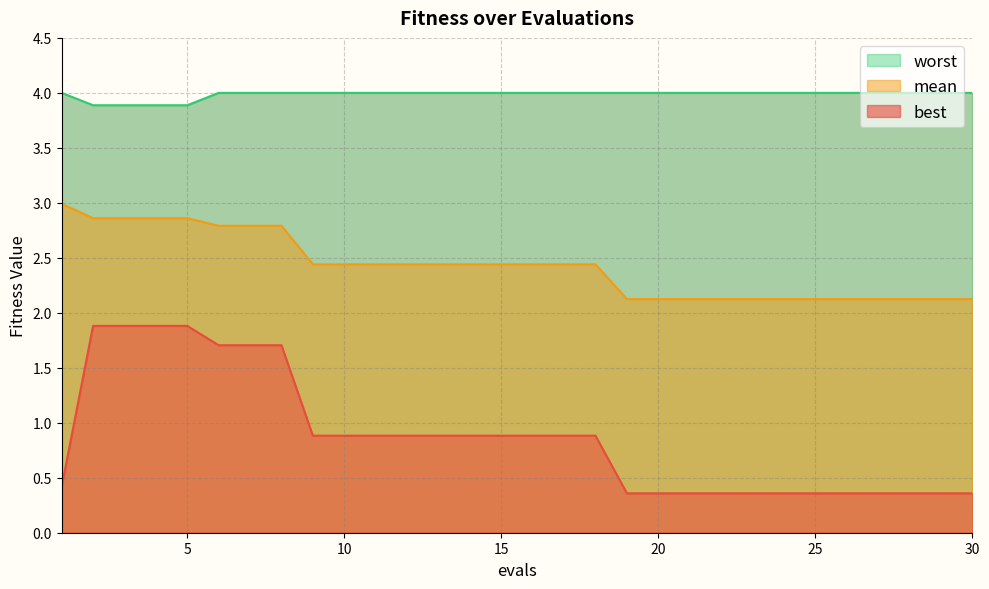

Which series has the largest range (max minus min)?

best